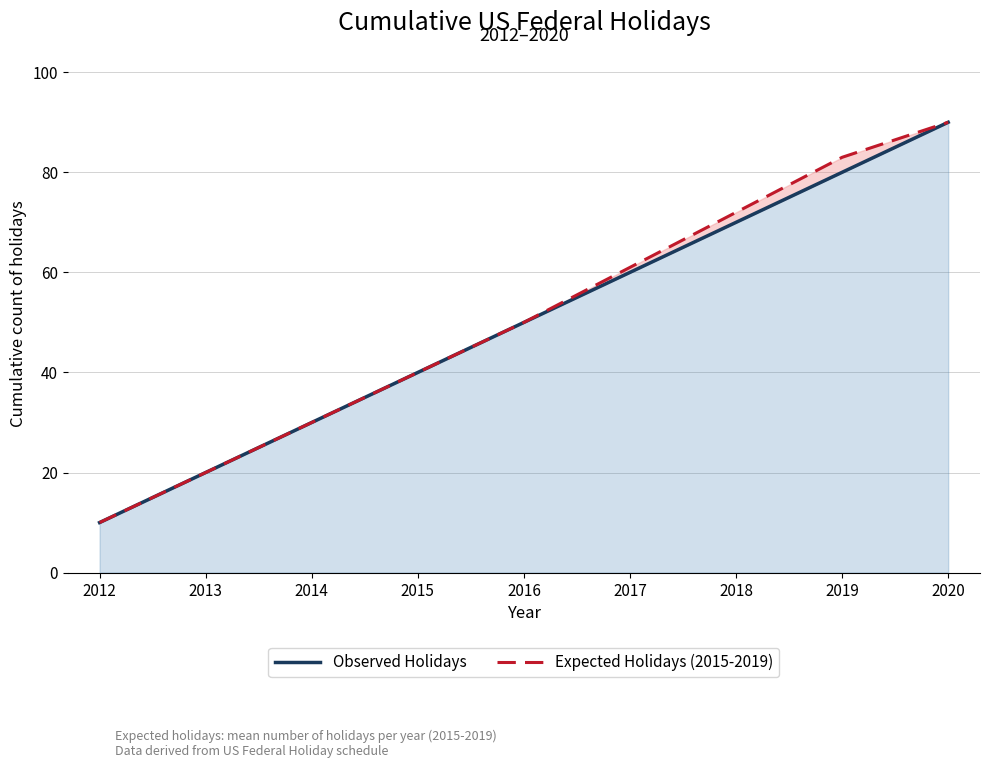

True or false: Expected Holidays (2015-2019) has more than 2 interior local peaks.

False